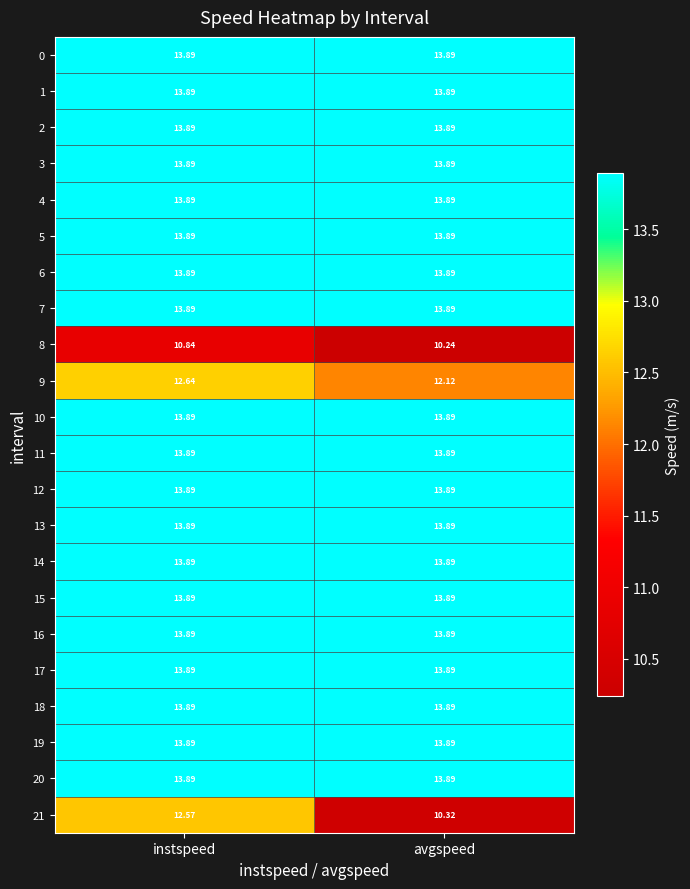

How many data points does each series have?

2